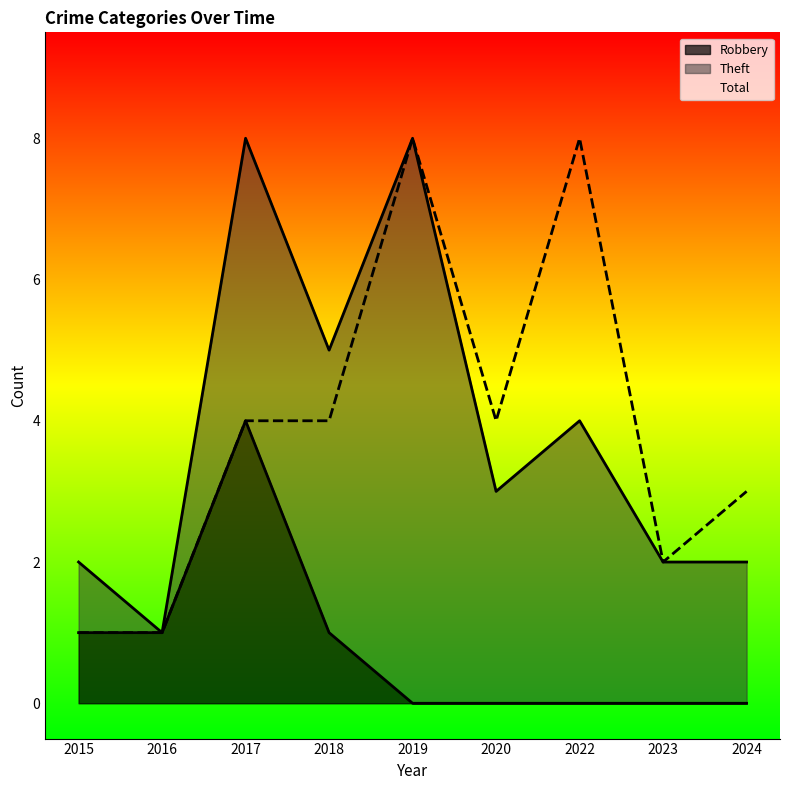

What is the total value across all series at 2015?

2